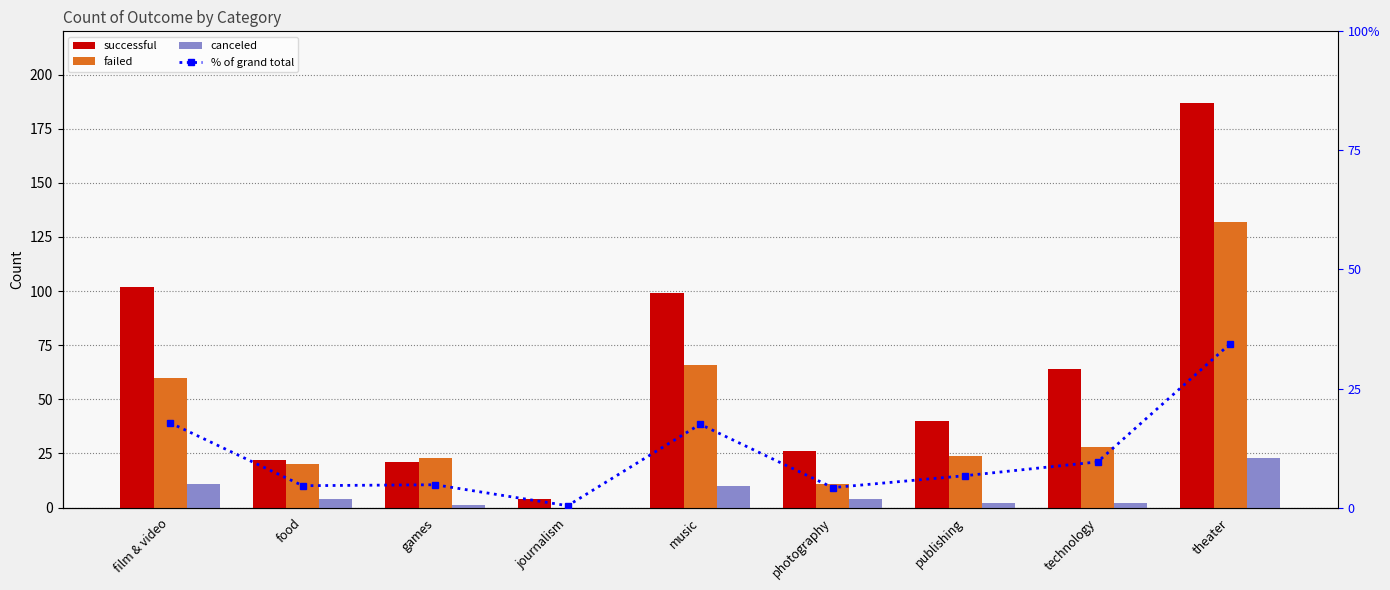

How many data points does each series have?

9